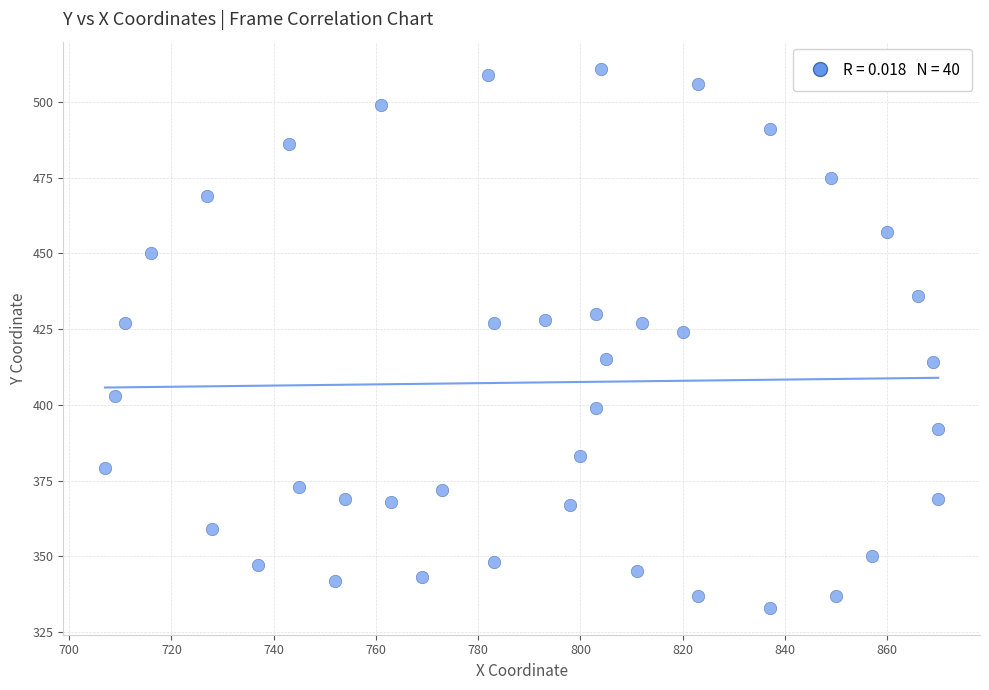

What Y value in the scatter plot is closest to 422?

424